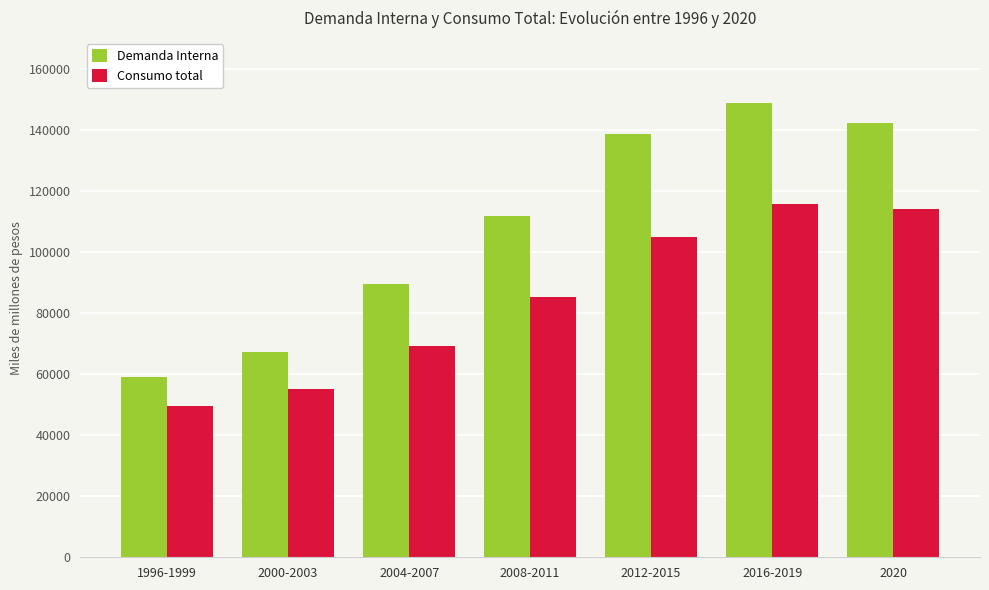

Which series has the largest range (max minus min)?

Demanda Interna